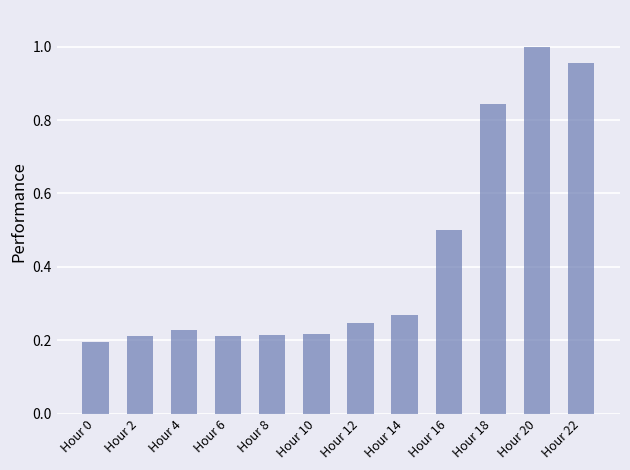

Which category has the highest value across all series?

Hour 20